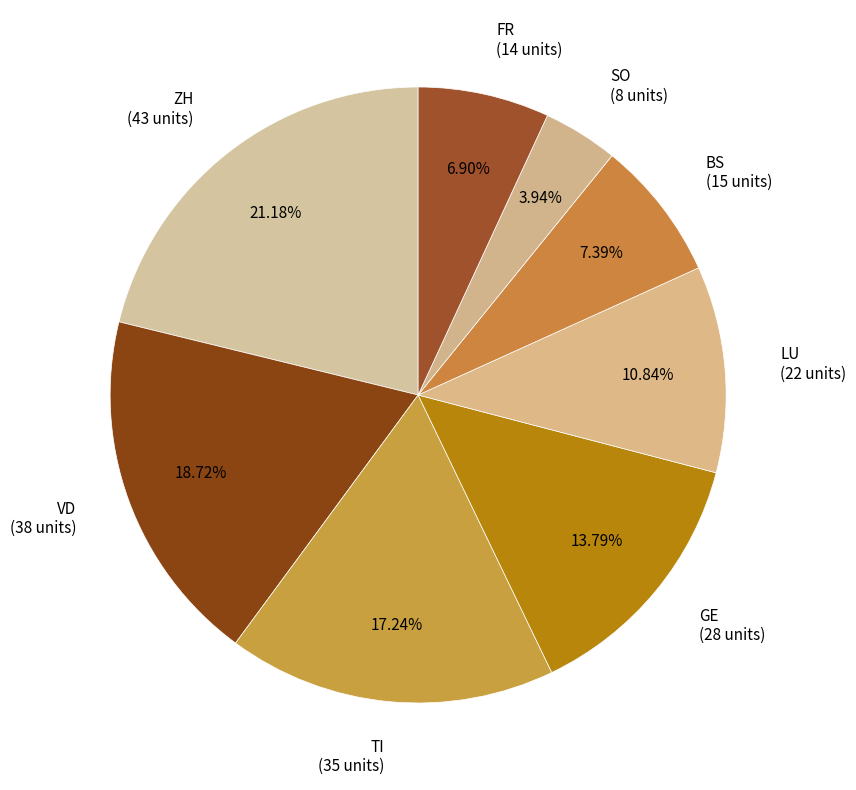

What is the ratio of the value at LU (22 units) to the value at BS (15 units)?

1.5